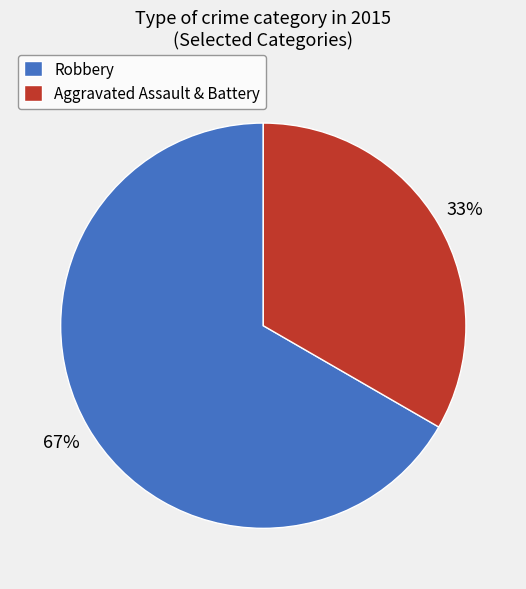

How many segments does this pie chart have?

2